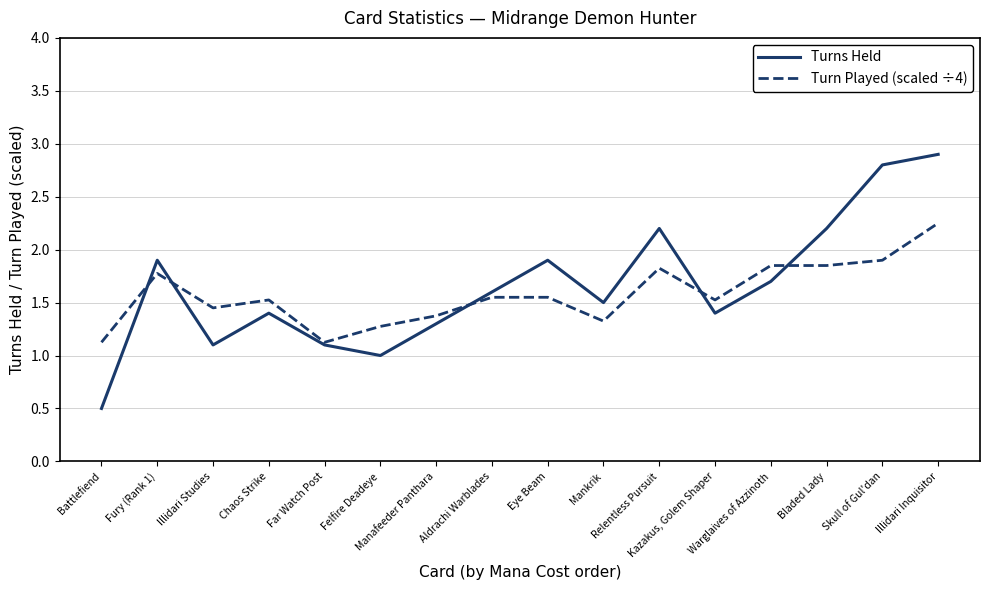

Count the number of categories in the chart.

16